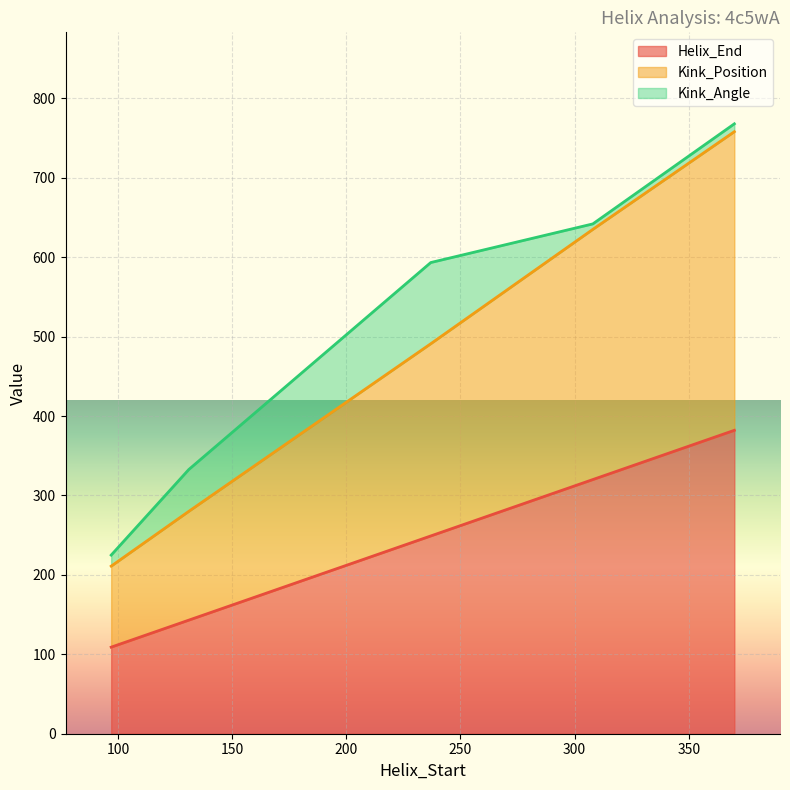

The Helix_End series shows 249 at 237. True or false?

True